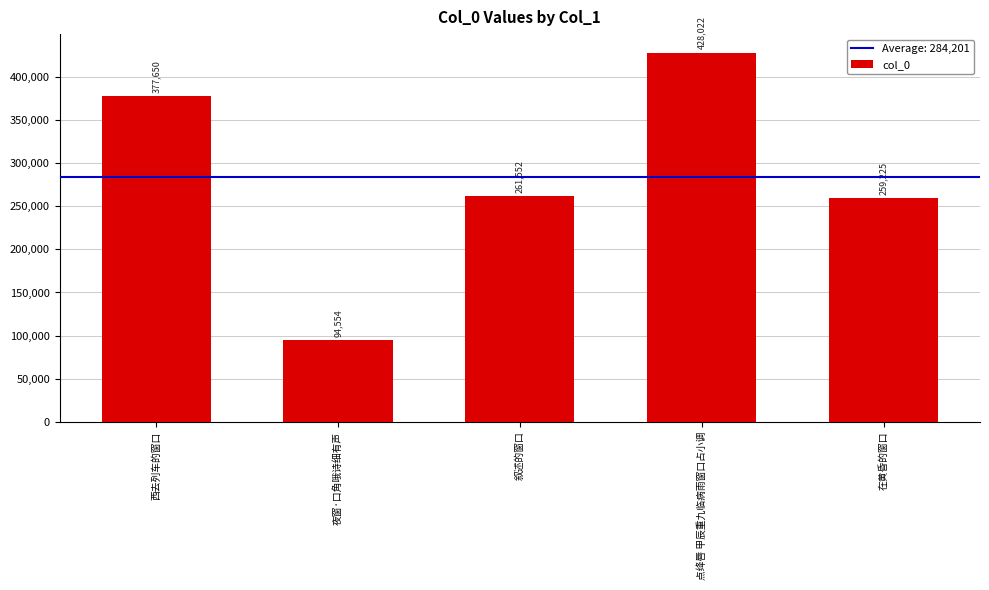

The chart shows a value of 261552 at 叙述的窗口. True or false?

True